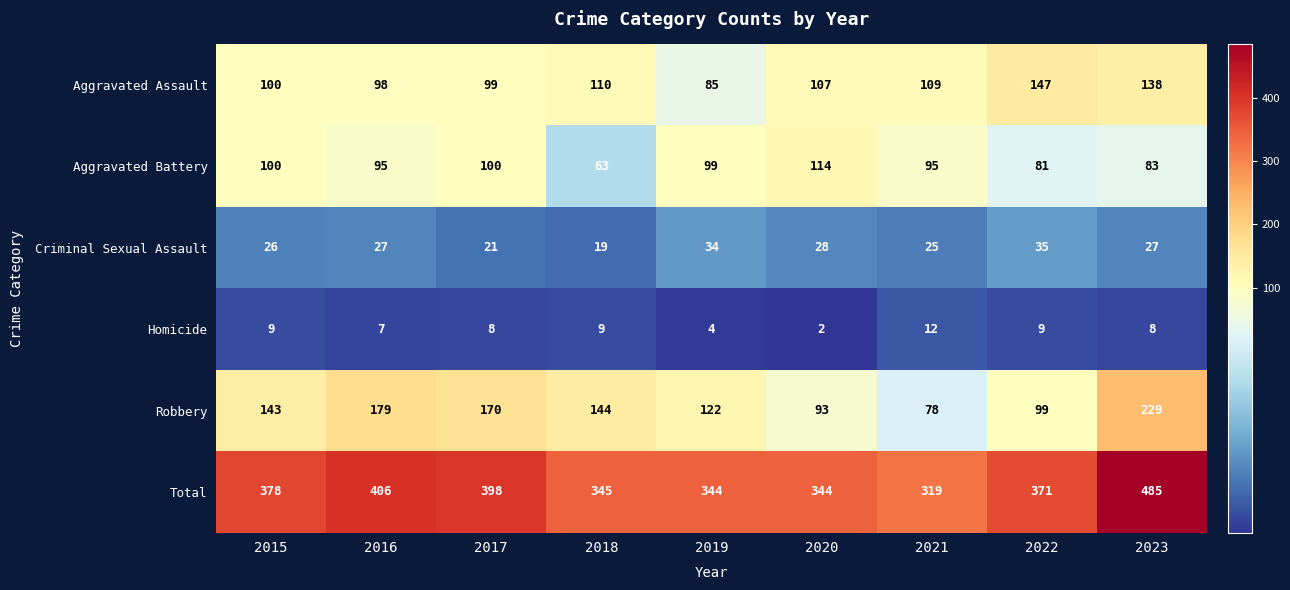

Which series changed the most between 2019 and 2022?

Aggravated Assault